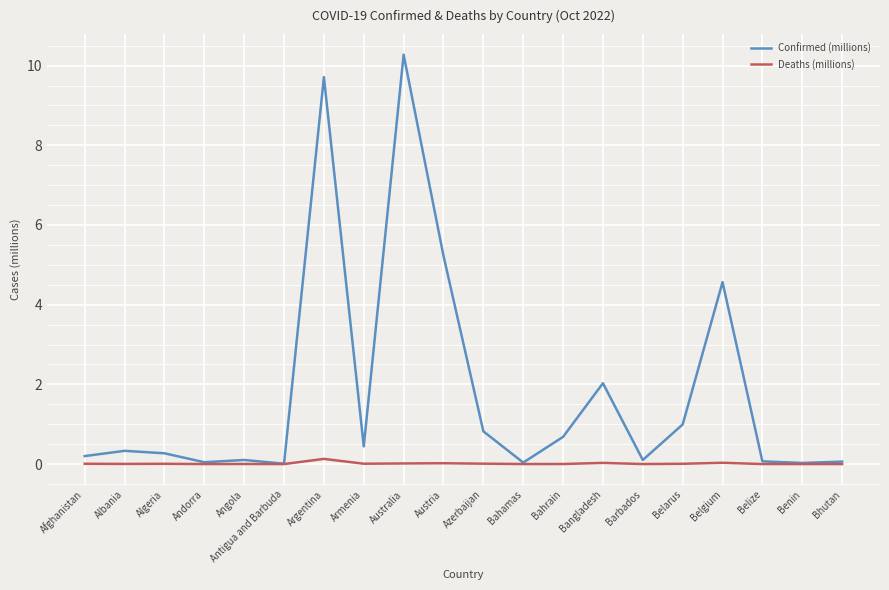

Does the chart have visible grid lines?

Yes